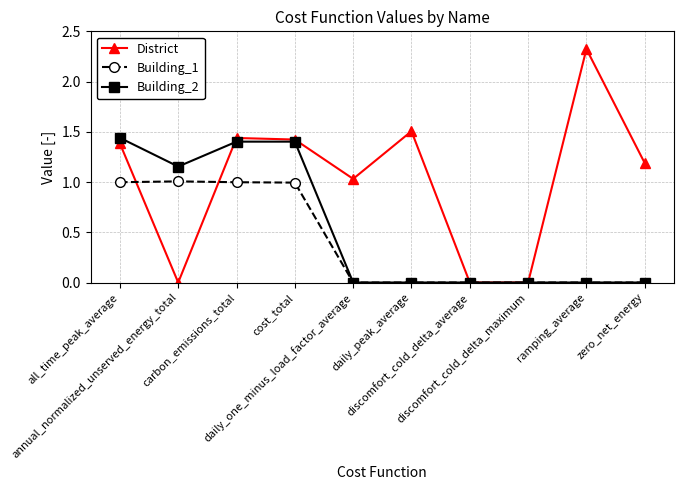

Between which two adjacent categories do District and Building_2 first intersect?

annual_normalized_unserved_energy_total and carbon_emissions_total